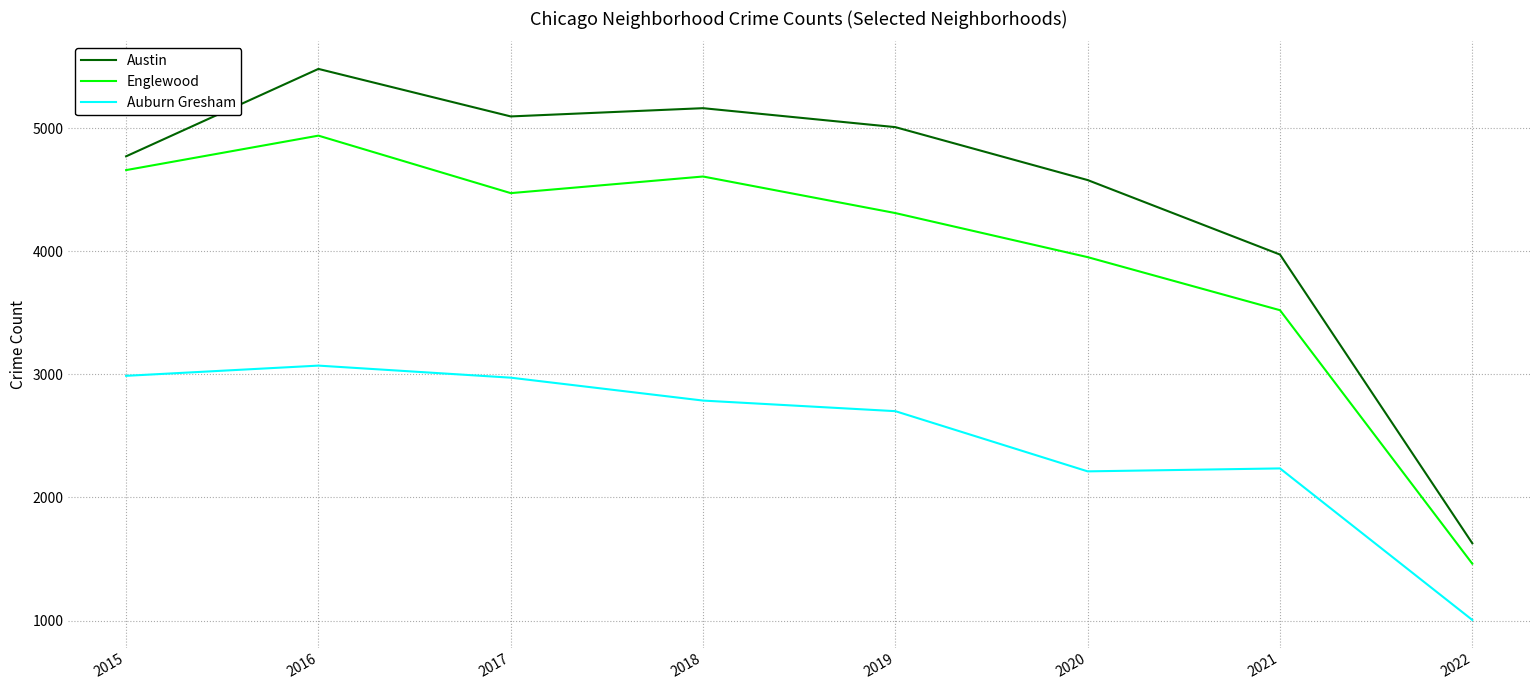

What is the greatest value displayed?

5481